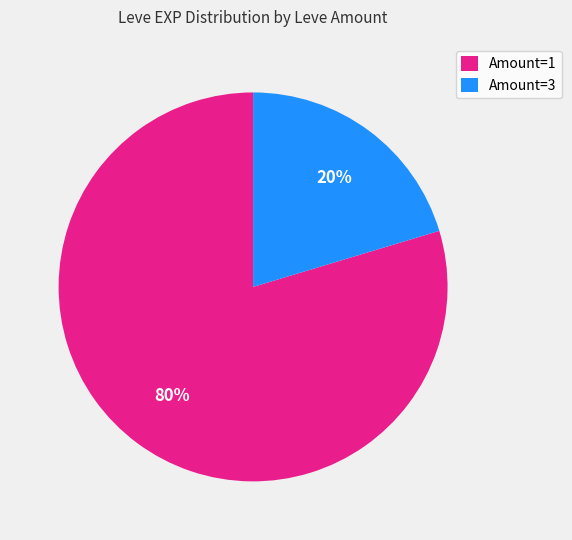

How many slices are in this pie chart?

2